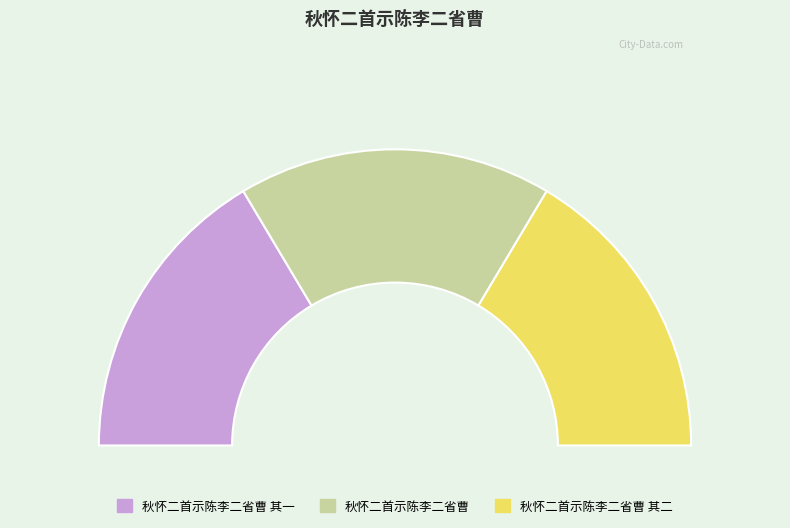

Is 秋怀二首示陈李二省曹 其一 the majority of the pie?

No